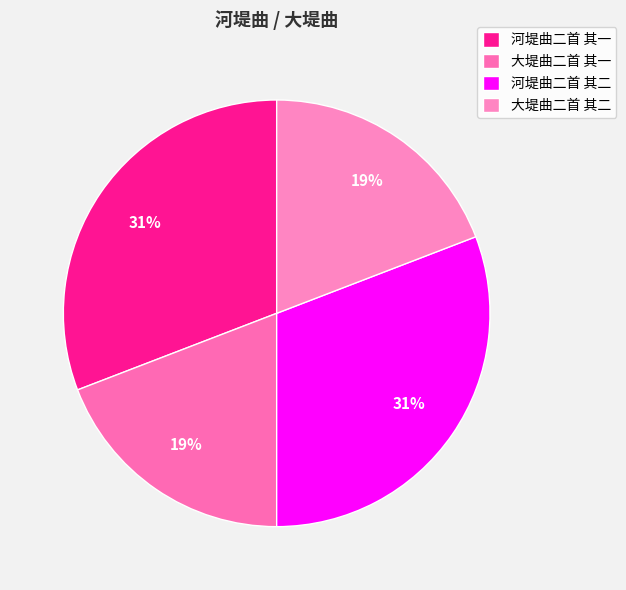

What percentage is the 河堤曲二首 其二 slice, to the nearest percent?

31%